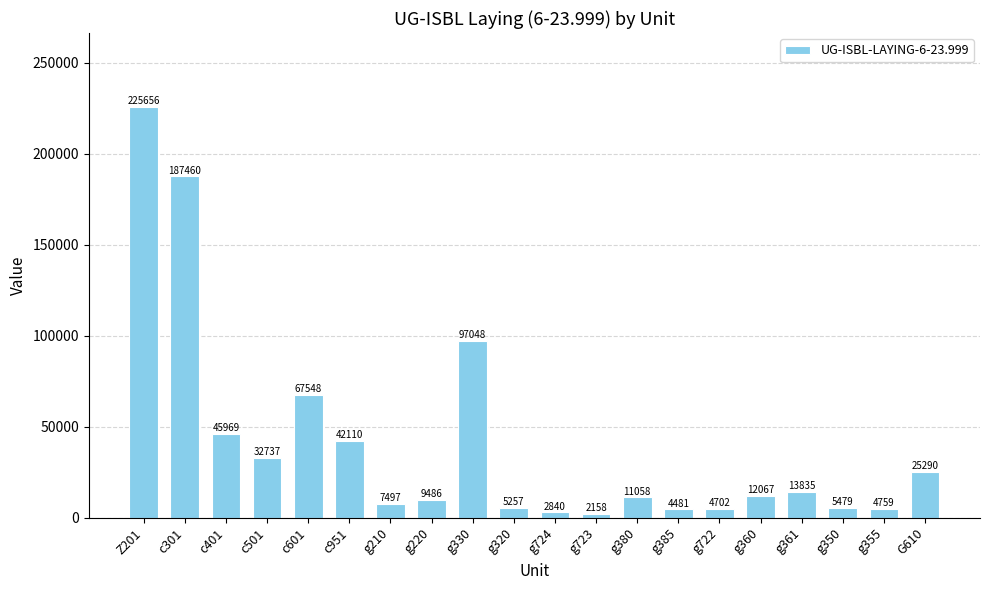

How many series are shown in this chart?

1